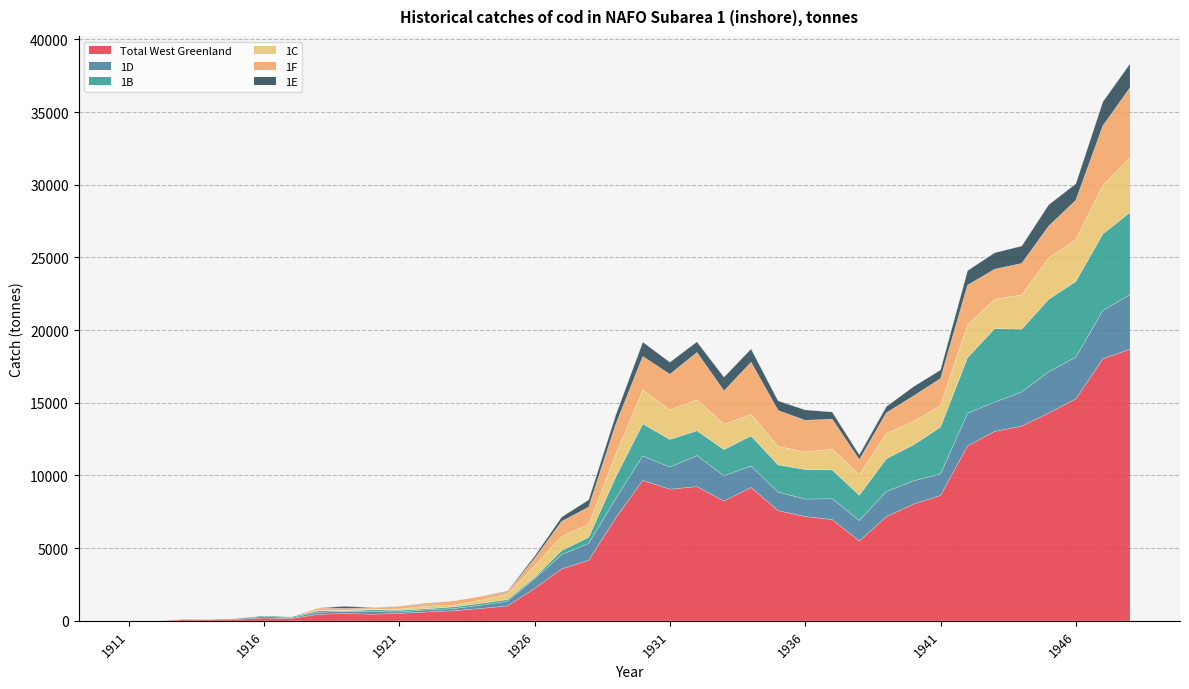

The value of Total West Greenland at 1931 is 3220. True or false?

False